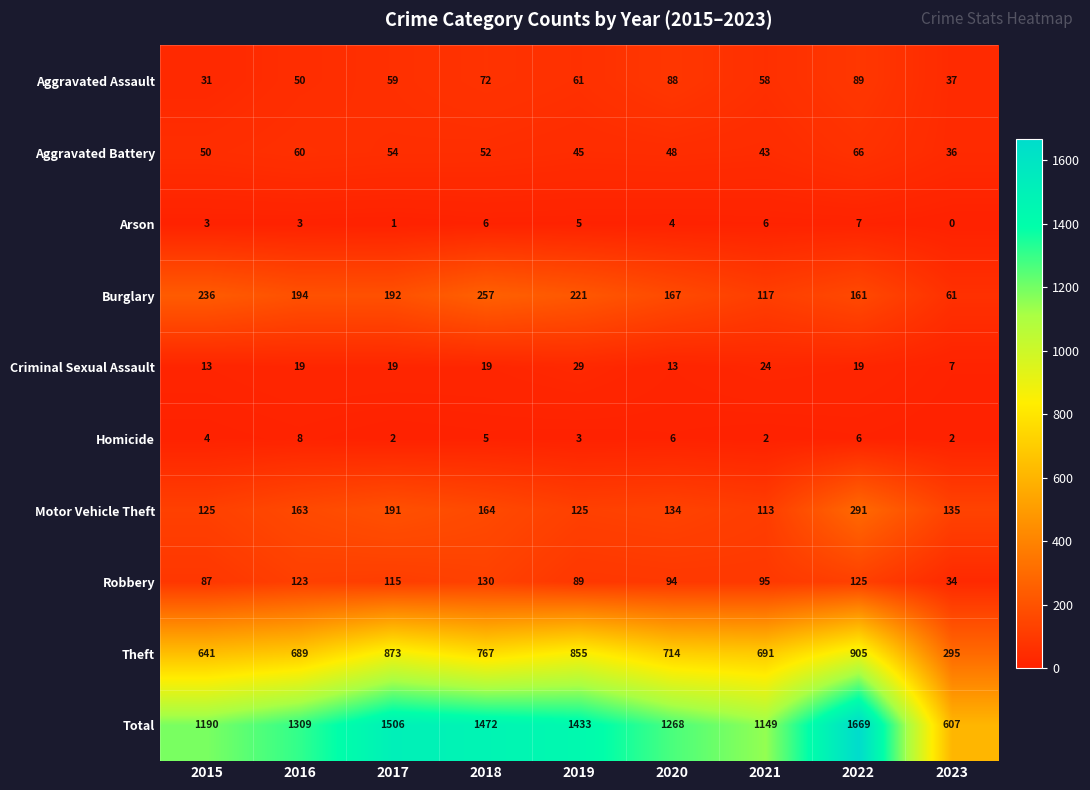

What is the difference between the highest and lowest values at 2018?

1467